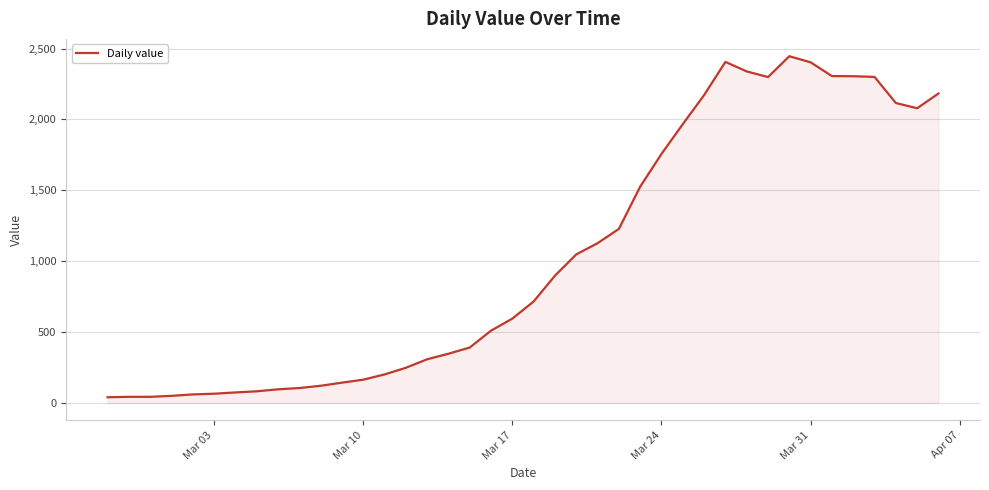

What is the maximum value shown in the chart?

2446